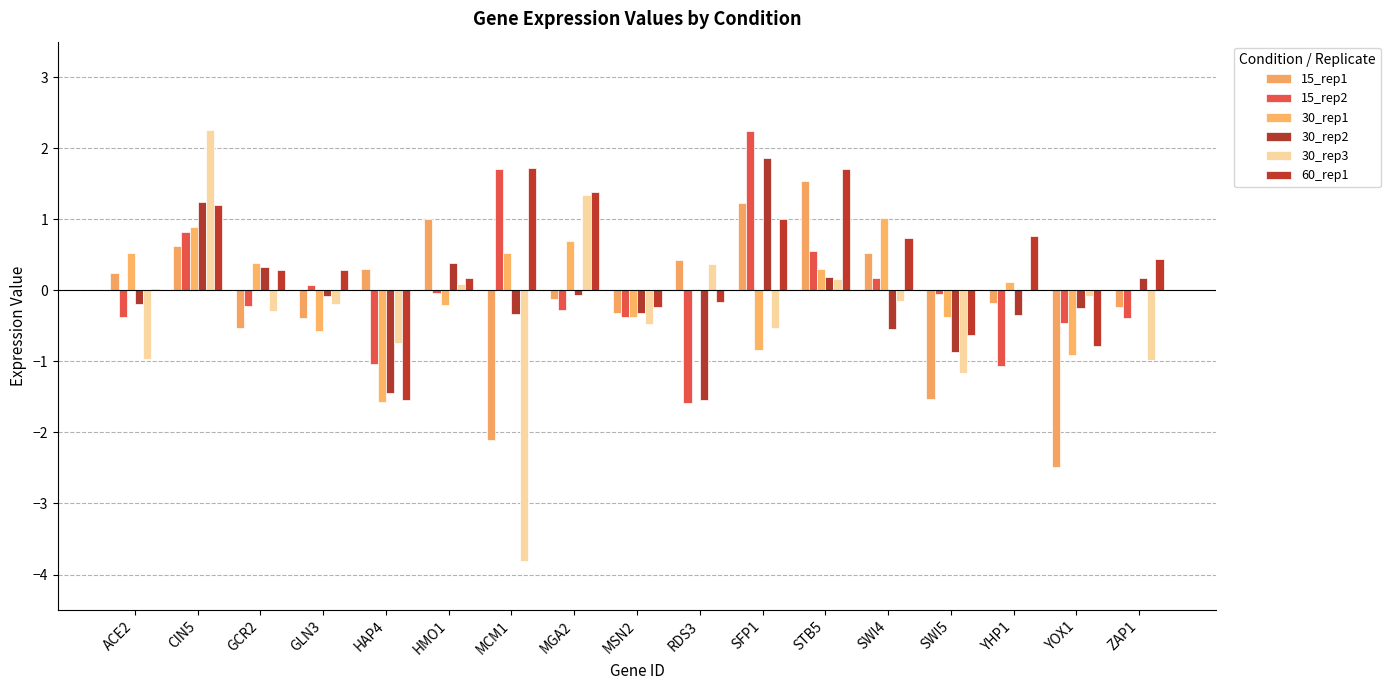

Which category has the highest value in the 30_rep3 series?

CIN5